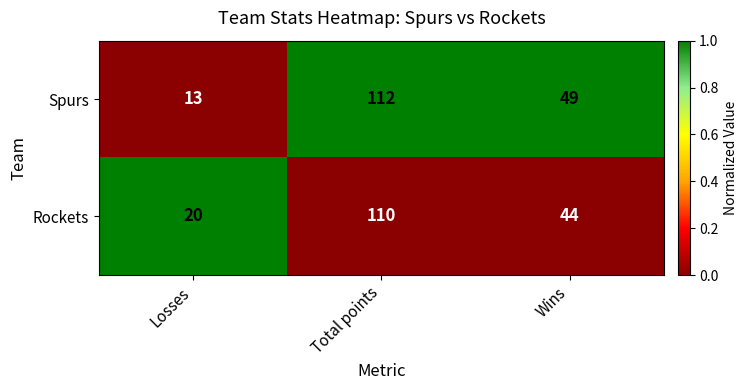

At which category is the sum across all series the highest?

Total points